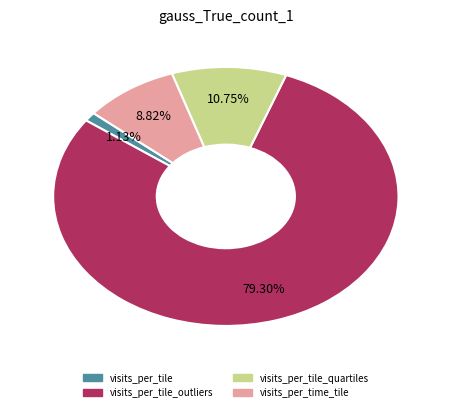

What percentage is the visits_per_tile slice, to the nearest percent?

1%